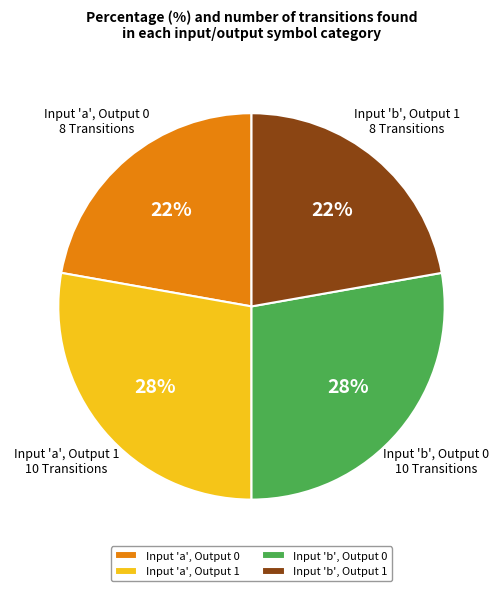

Is it true that Input 'a', Output 0 is 22% of the pie?

True